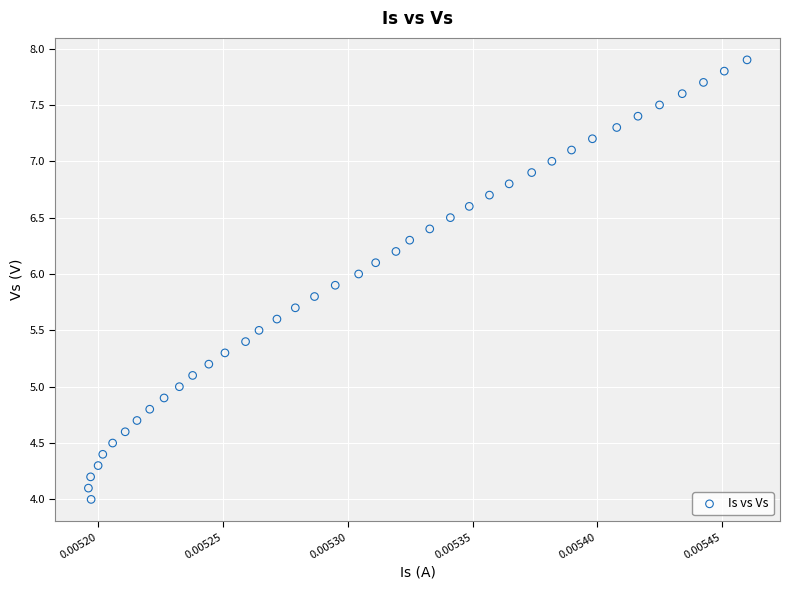

What is the range of Y values (max minus min)?

3.9